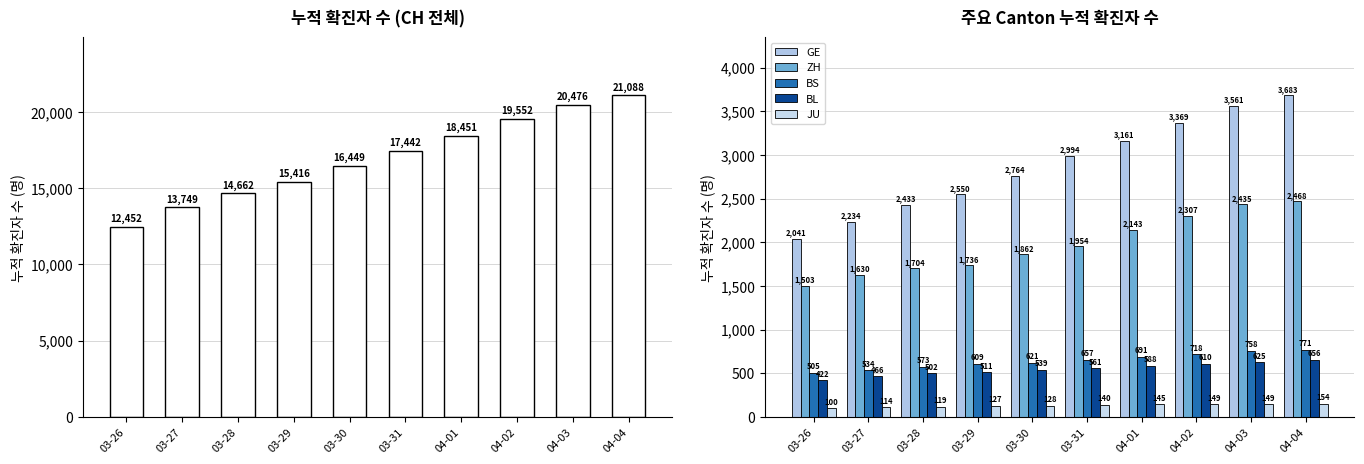

True or false: JU has a value of 39 at 03-28.

False